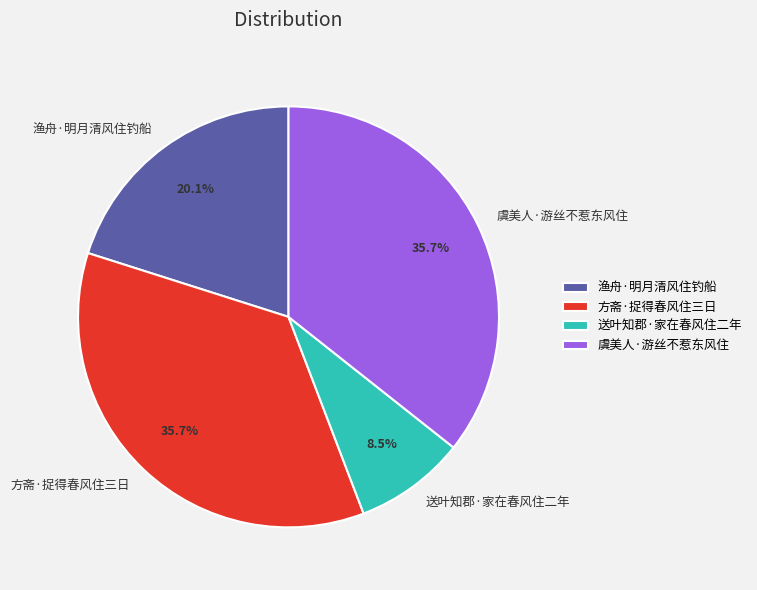

To the nearest percent, what percentage of the pie is 渔舟·明月清风住钓船?

20%